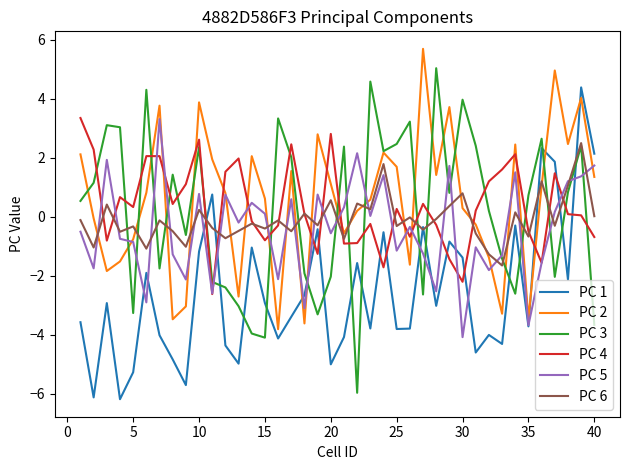

What is the maximum value shown in the chart?

5.7